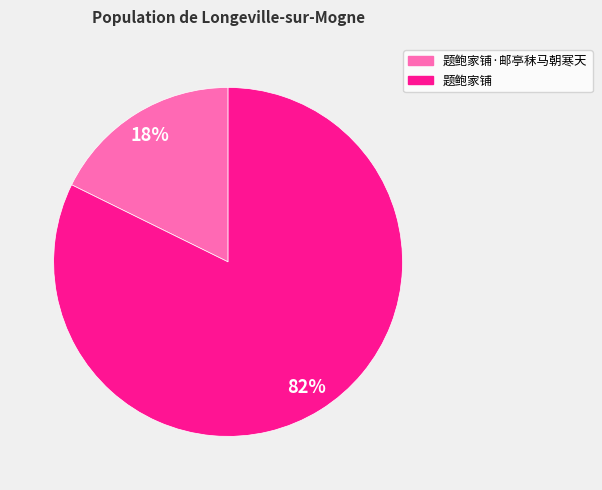

Is there any slice that represents more than half of the pie?

Yes